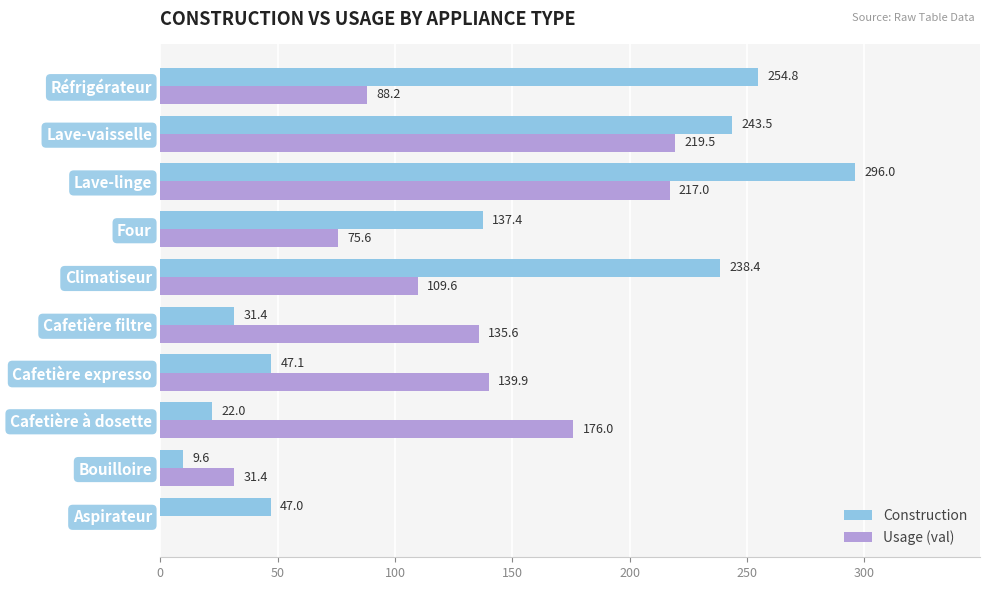

What is the sum of the Usage (val) values at Climatiseur and Cafetière filtre?

245.2